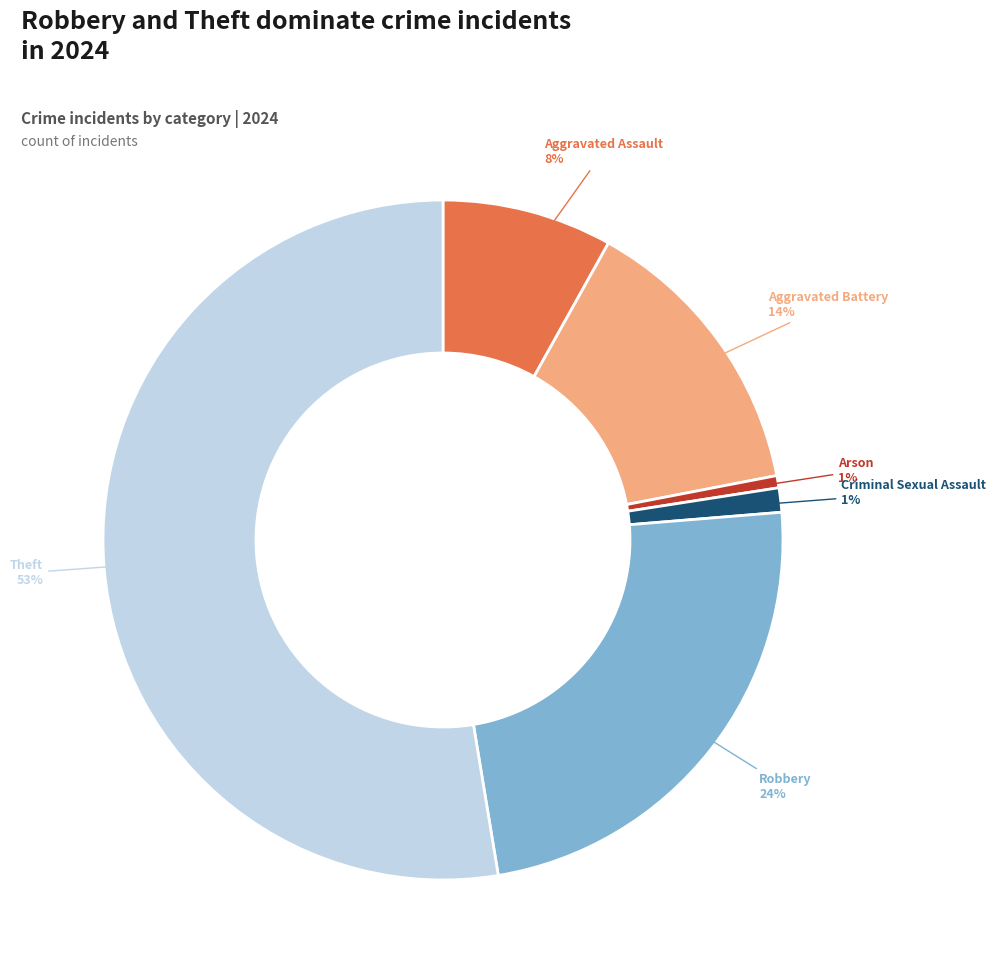

Is there any slice that represents more than half of the pie?

Yes